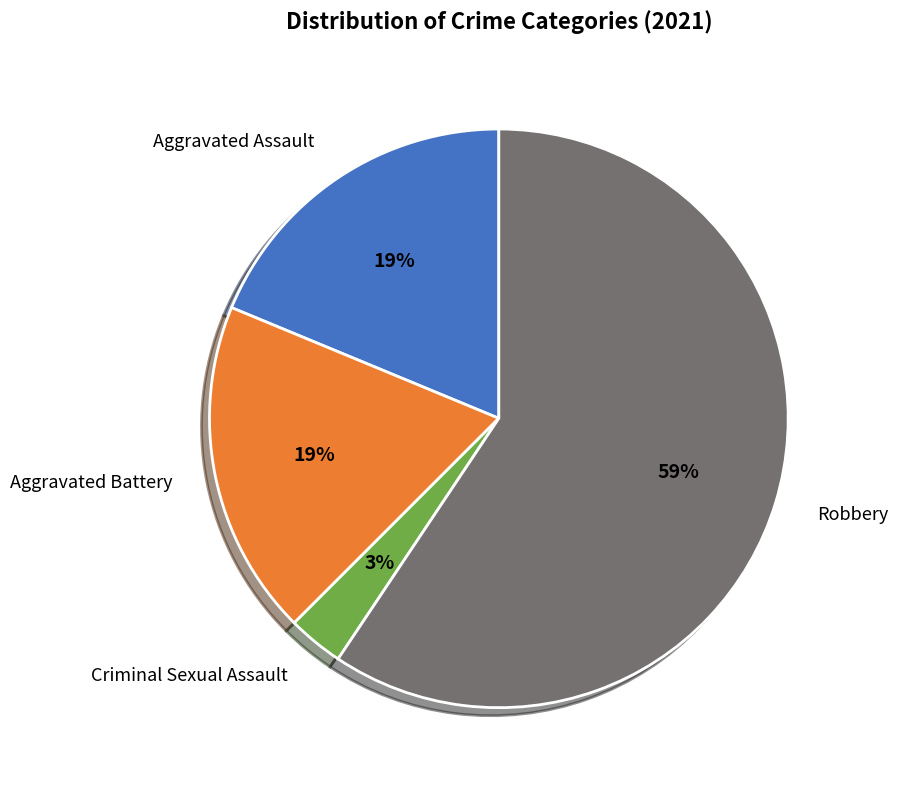

To the nearest percent, what is the difference between the largest and smallest slice percentages?

56%